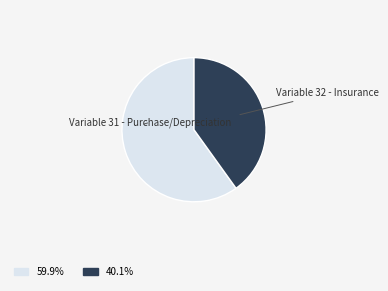

Which slice is the largest?

Variable 31 - Purchase/Depreciation